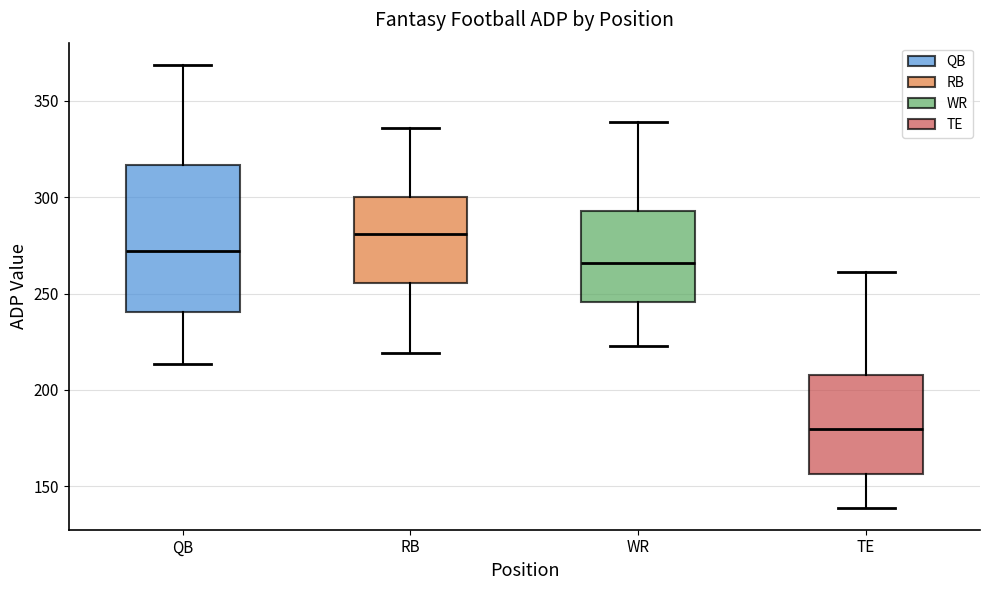

Where does the lower whisker of the box for TE end on the y-axis? The values are not printed on the chart, so give them approximately, as read against the axis.

140